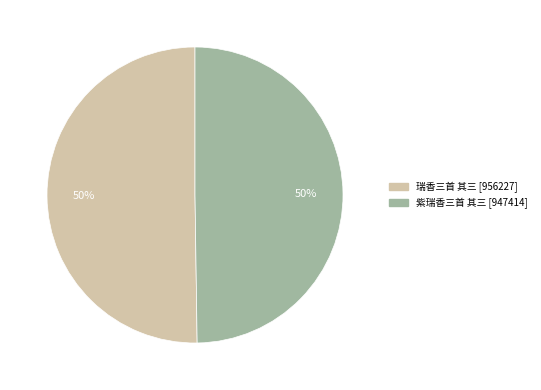

Approximately how many times larger is the value at 瑞香三首 其三 compared to 紫瑞香三首 其三?

1.0